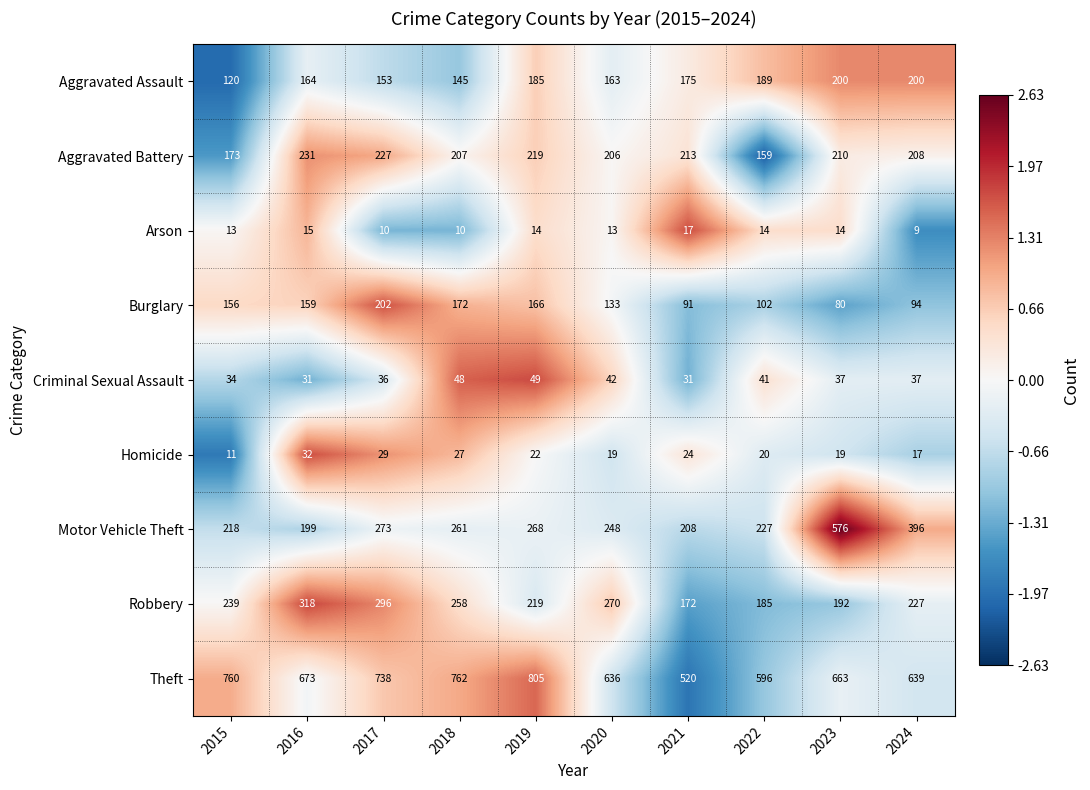

What is the total value across all series at 2023?

1991